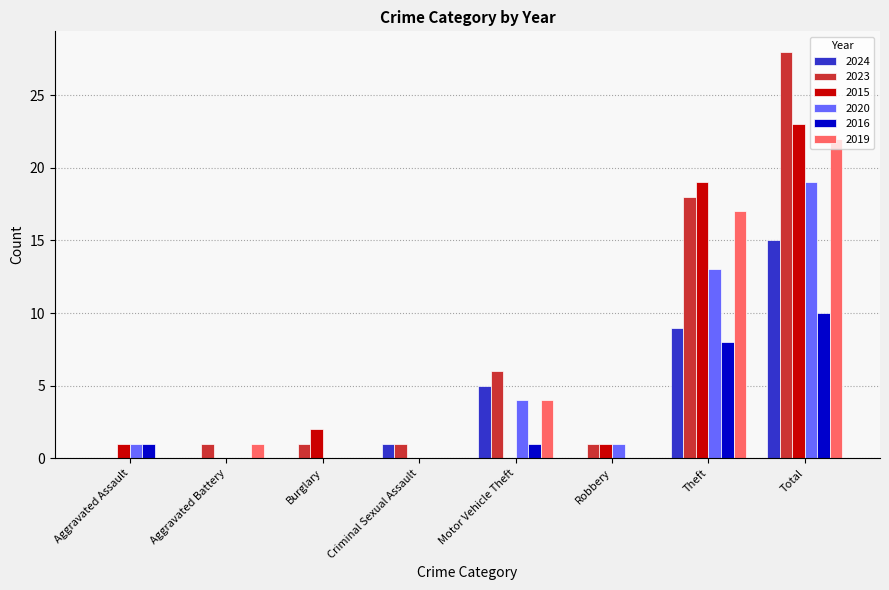

How many distinct data groups are displayed?

6